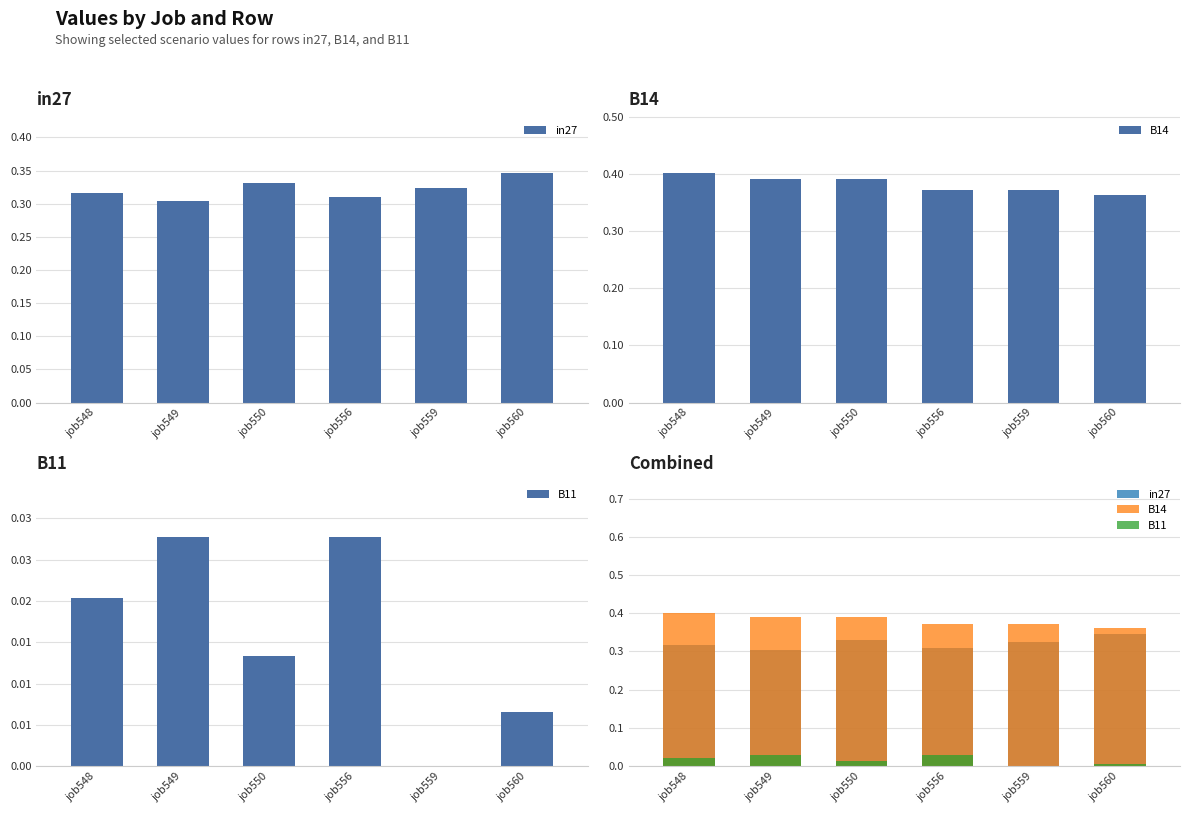

How many B14 values are between 0 and 1?

6